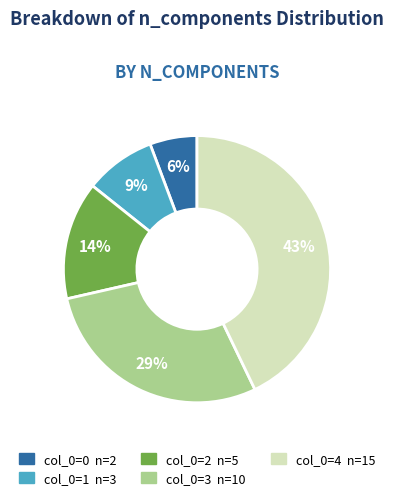

To the nearest percent, what is the difference between the largest and smallest slice percentages?

37%